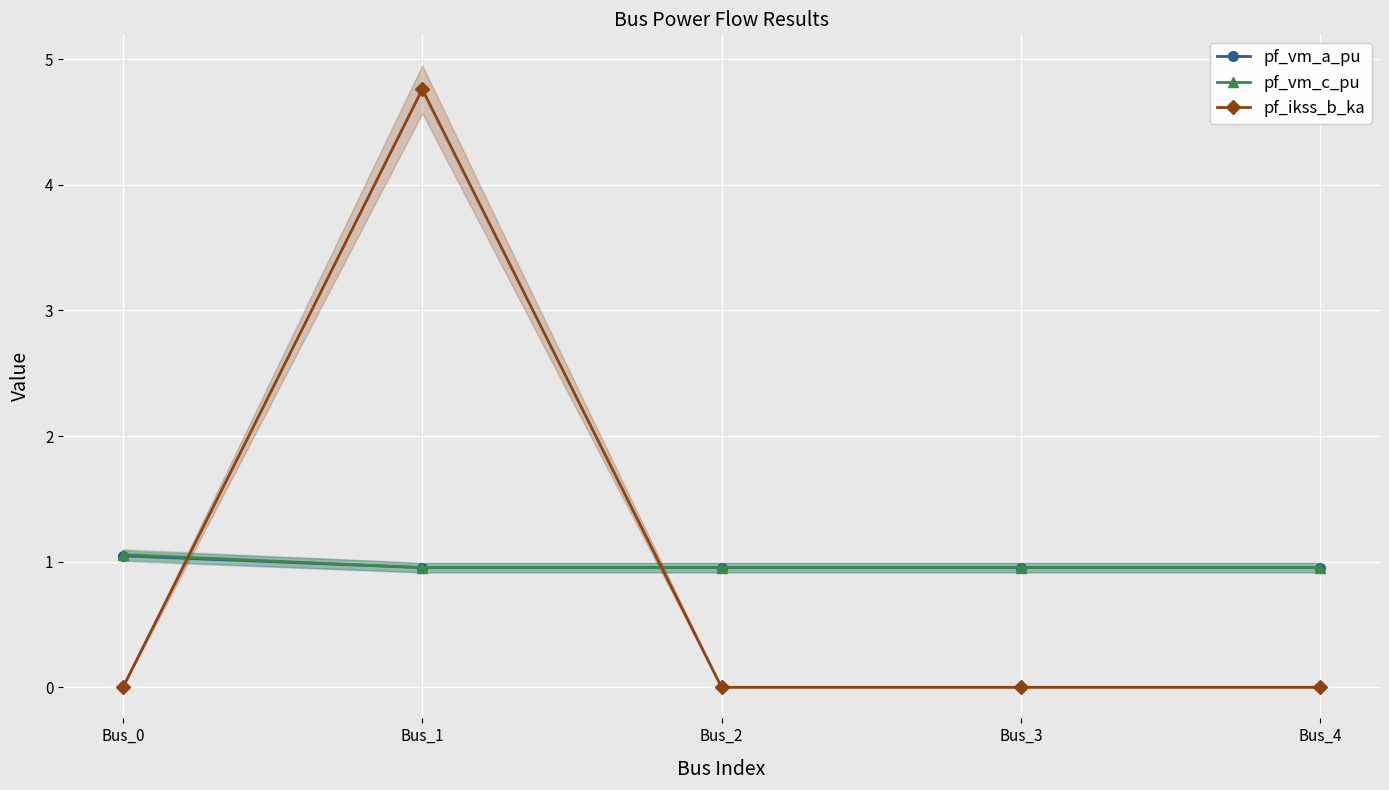

List the labels in order of pf_vm_c_pu value, largest first.

Bus_0, Bus_3, Bus_4, Bus_2, Bus_1